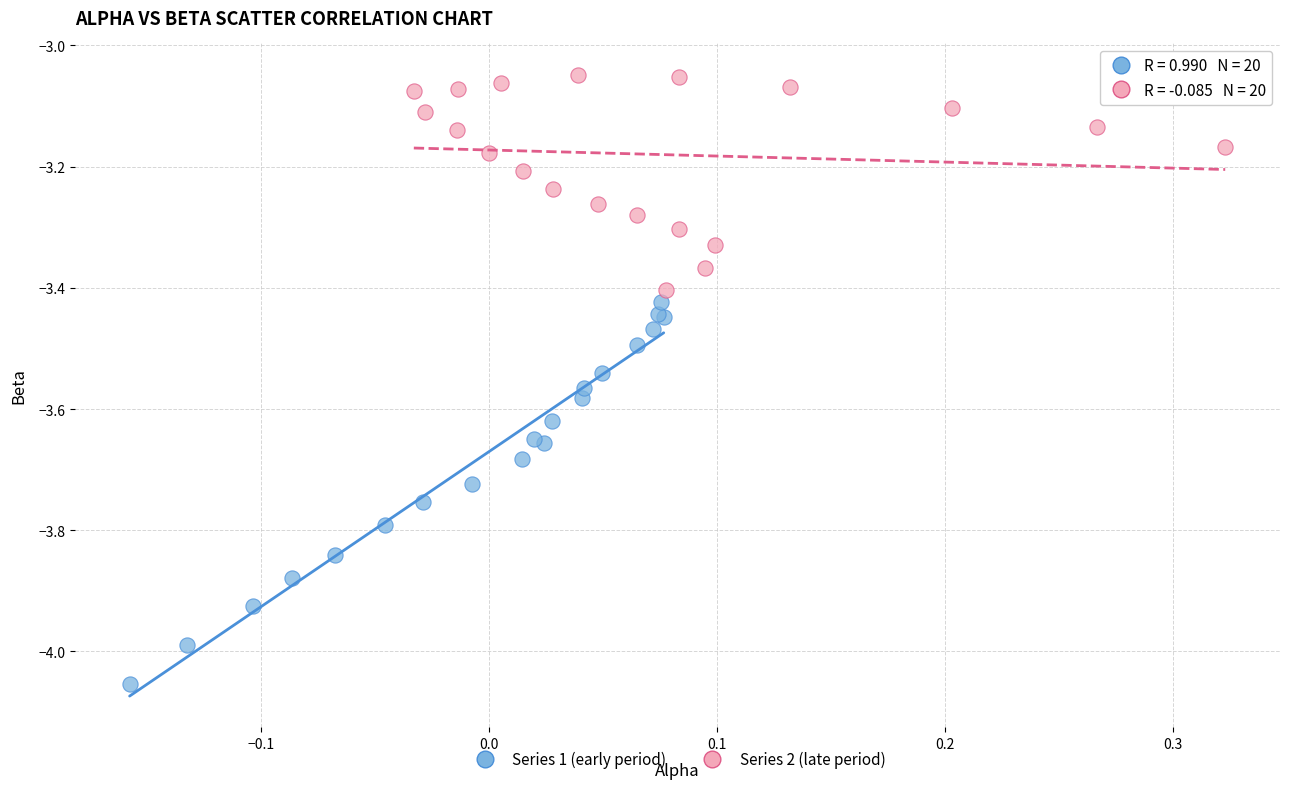

Which series contains the highest Y value?

Series 2 (late period)